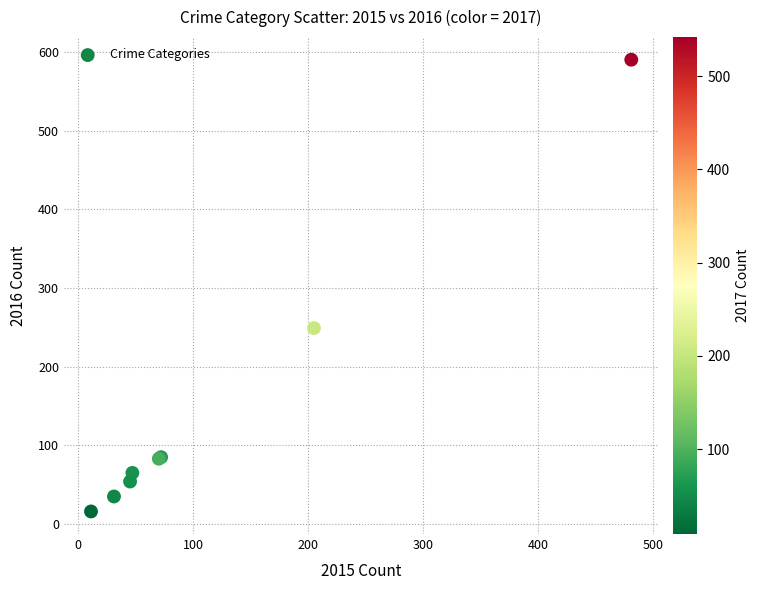

What Y value in the scatter plot is closest to 303?

249